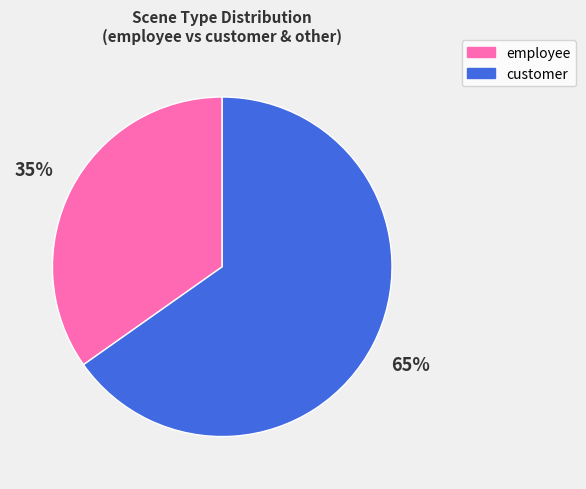

Is there a majority slice in this chart?

Yes